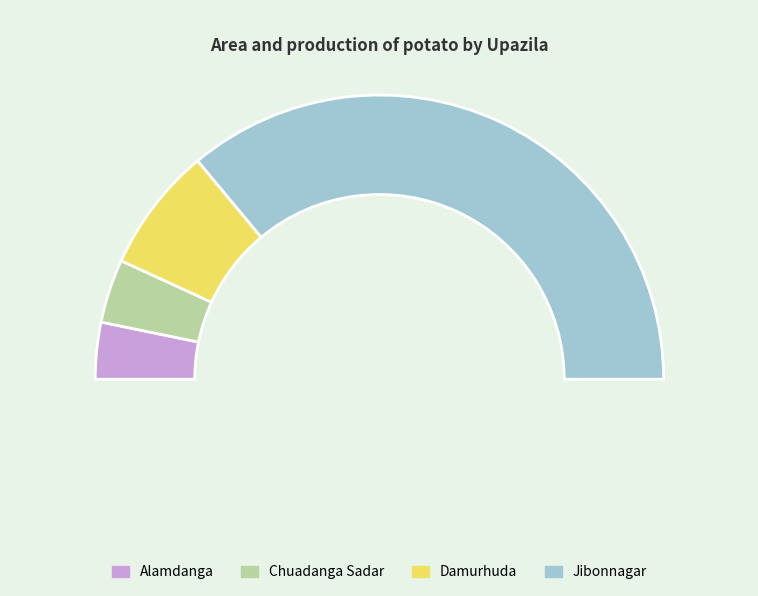

Count the number of slices in the pie.

4